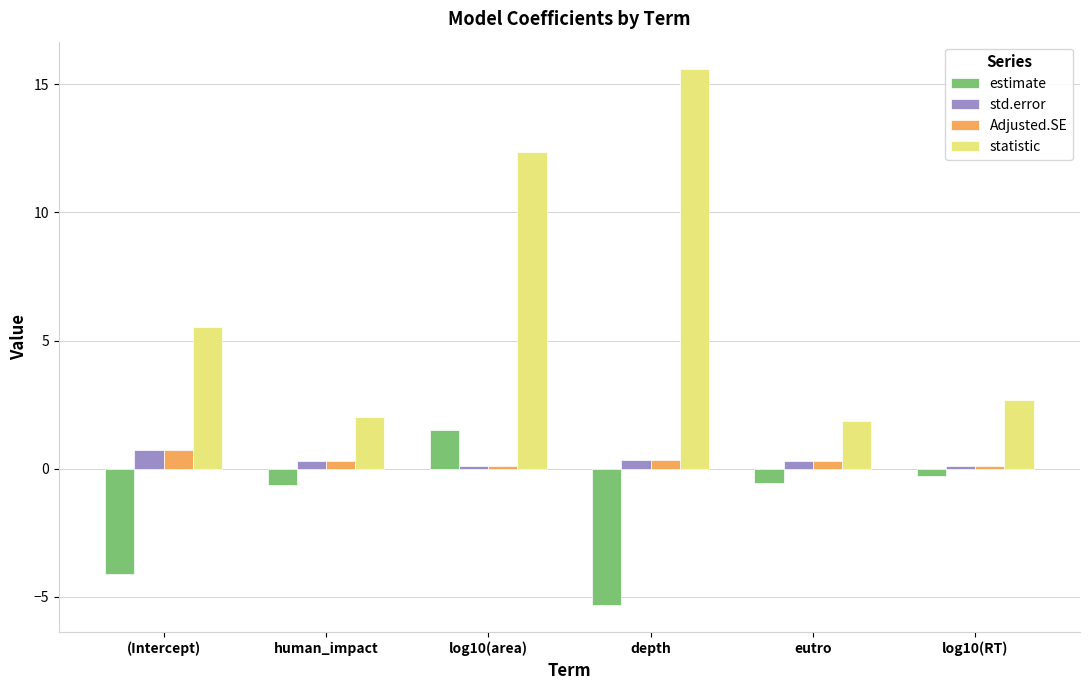

How many values in the estimate series are below 0?

5